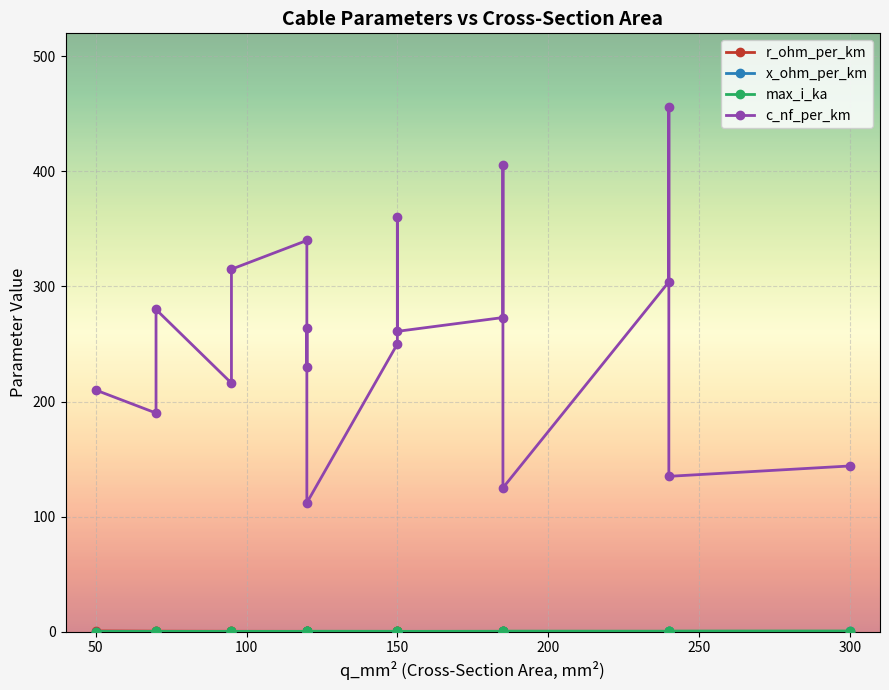

Which series has the widest spread of values?

c_nf_per_km